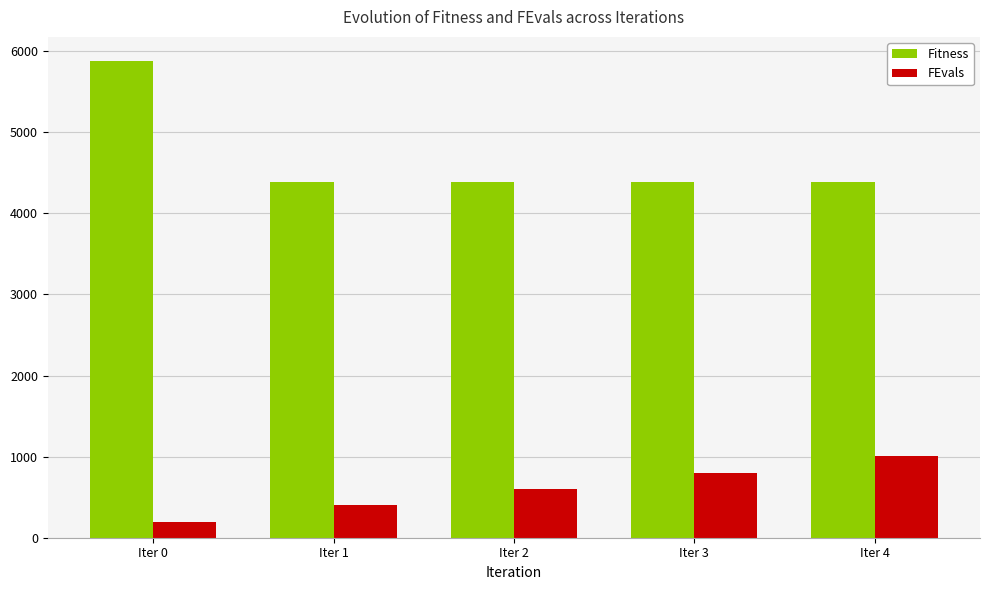

At which category is the sum across all series the highest?

Iter 0